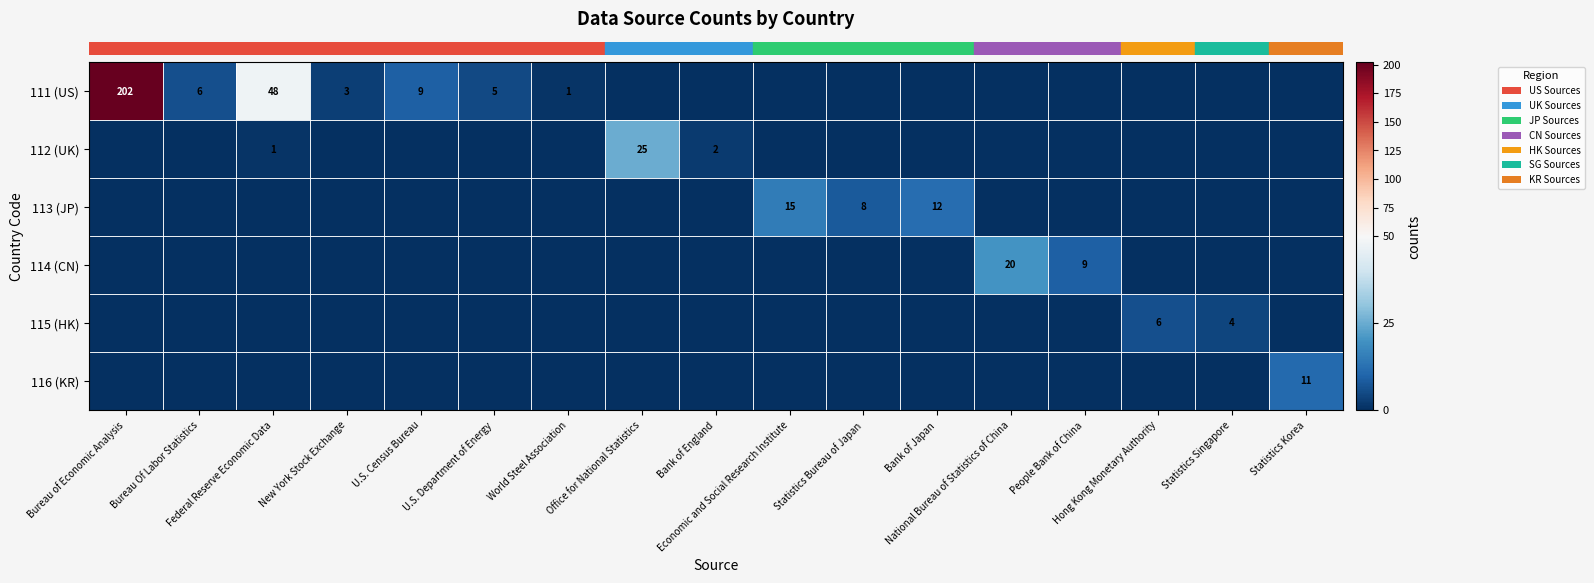

Which series changed the most between Bank of England and Statistics Bureau of Japan?

row_2